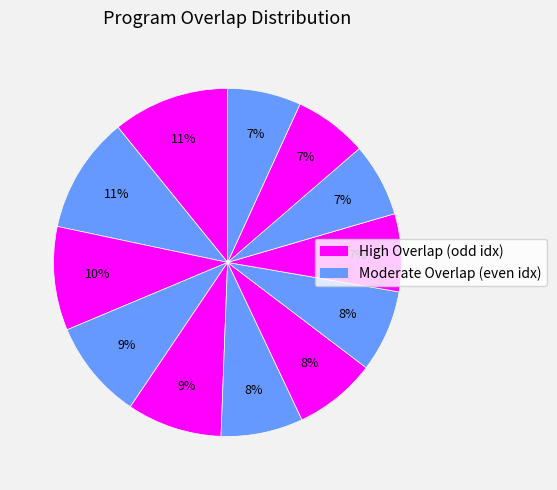

How many segments does this pie chart have?

12